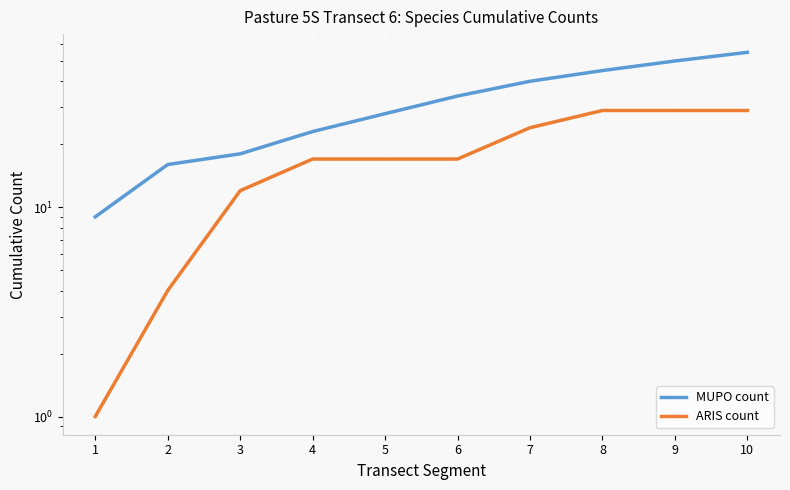

What are all the series names shown in the legend?

MUPO count, ARIS count